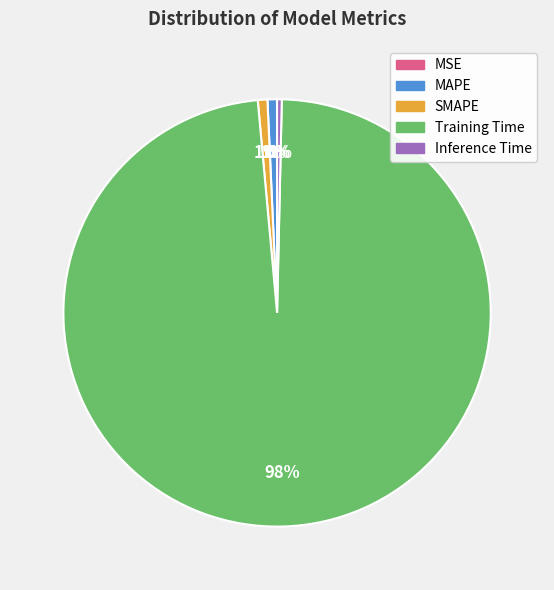

Do Inference Time and Training Time together represent more than half of the pie?

Yes